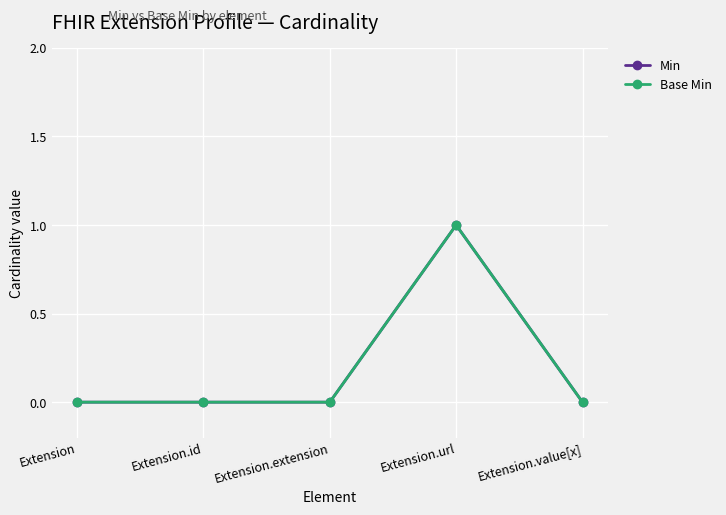

True or false: Base Min has more than 1 interior local peaks.

False